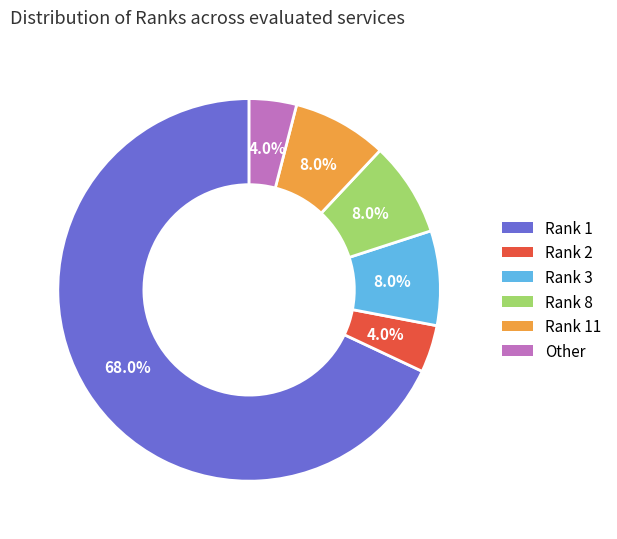

How many segments does this pie chart have?

6